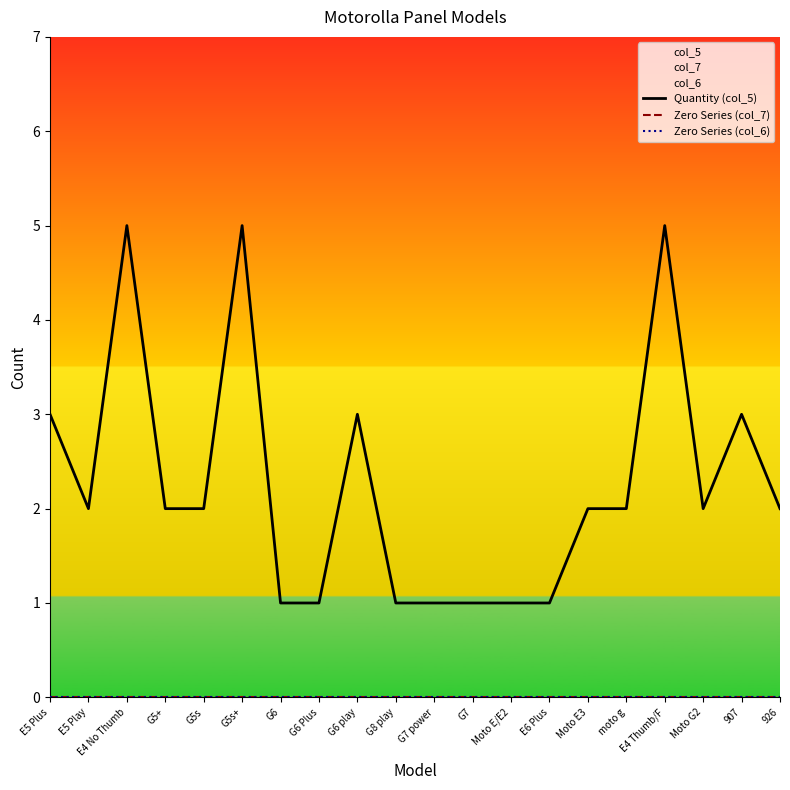

What is the total value across all series at G7 power?

1